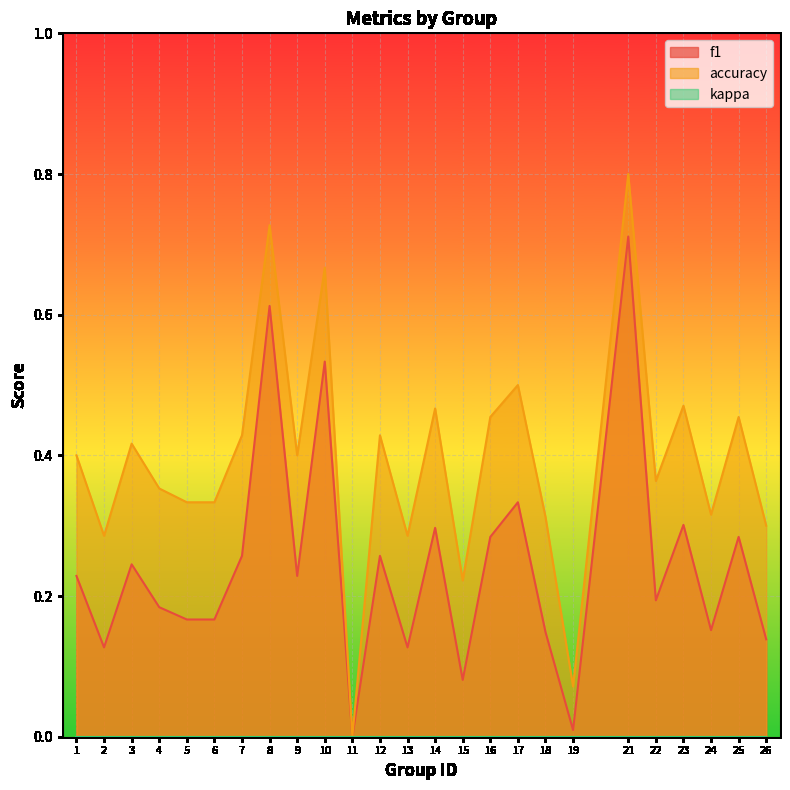

True or false: accuracy has more than 0 interior local peaks.

True